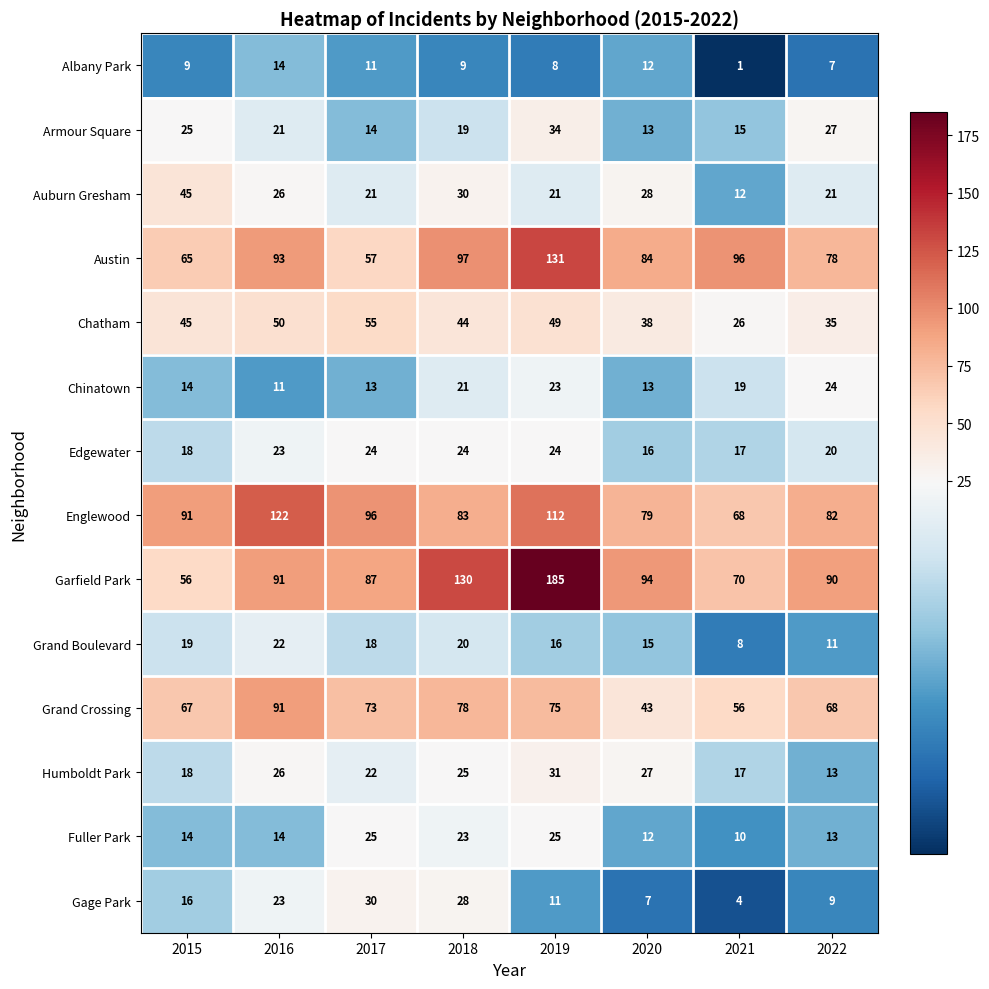

At which category does the chart reach its minimum across all series?

2021